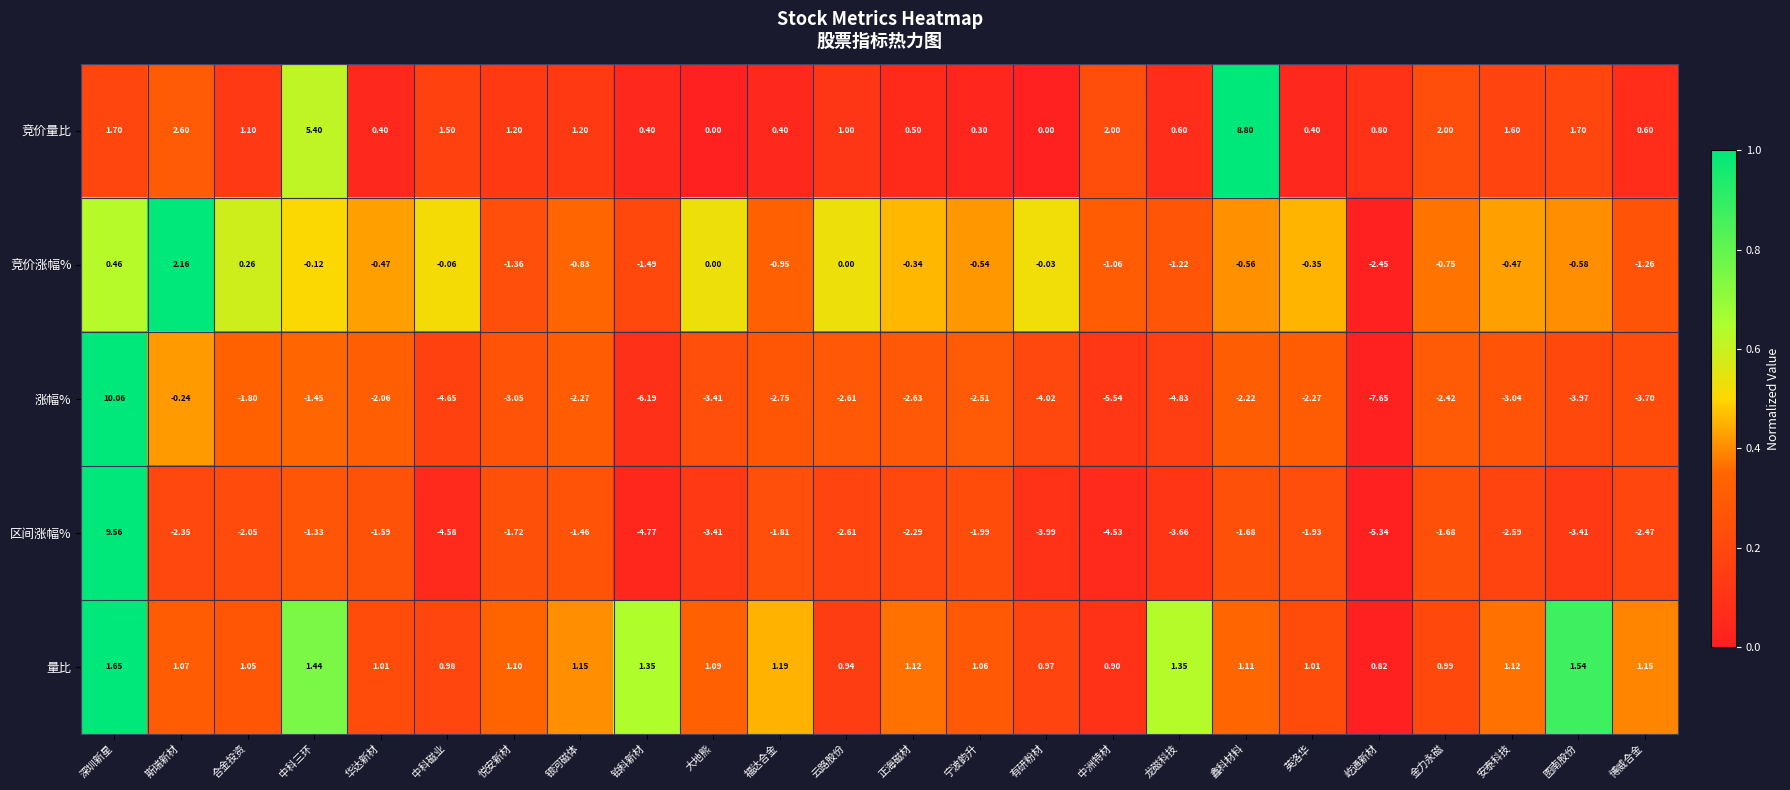

Count the number of data series in this chart.

5